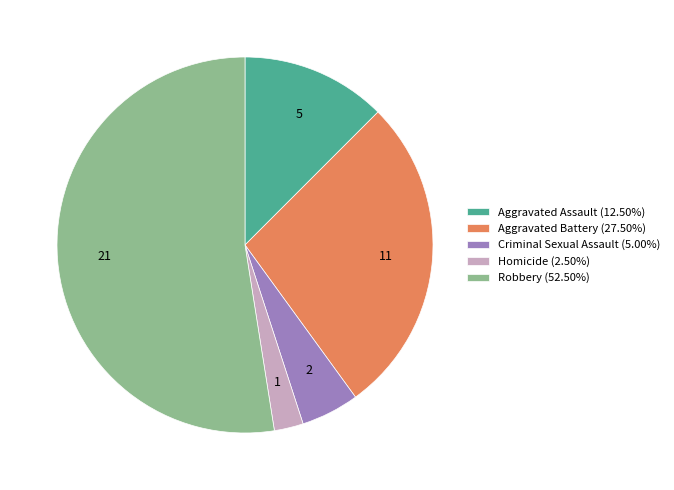

Approximately how many times larger is the value at Criminal Sexual Assault compared to Aggravated Battery?

0.2